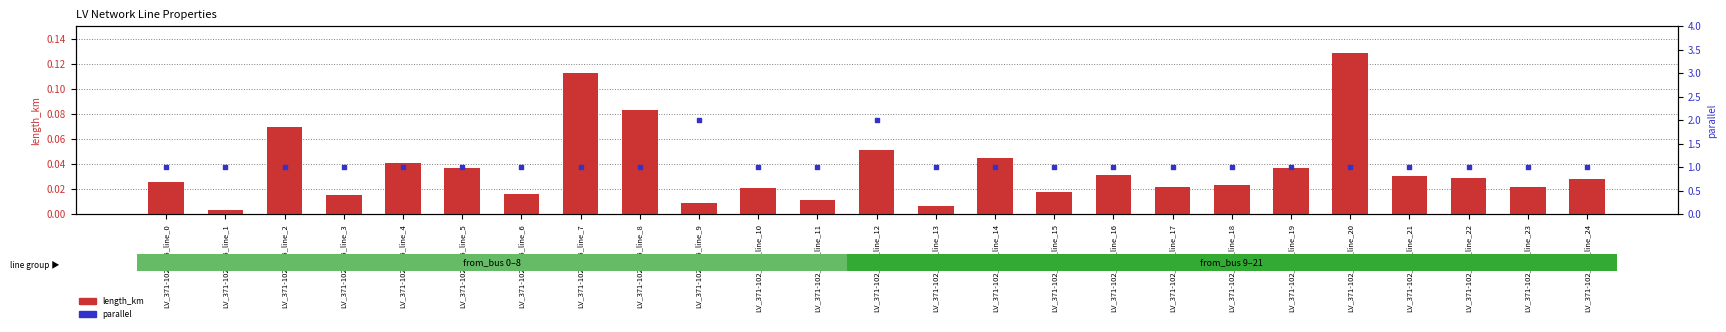

What is the total value across all series at LV_371-102_0_5_line_4?

1.0